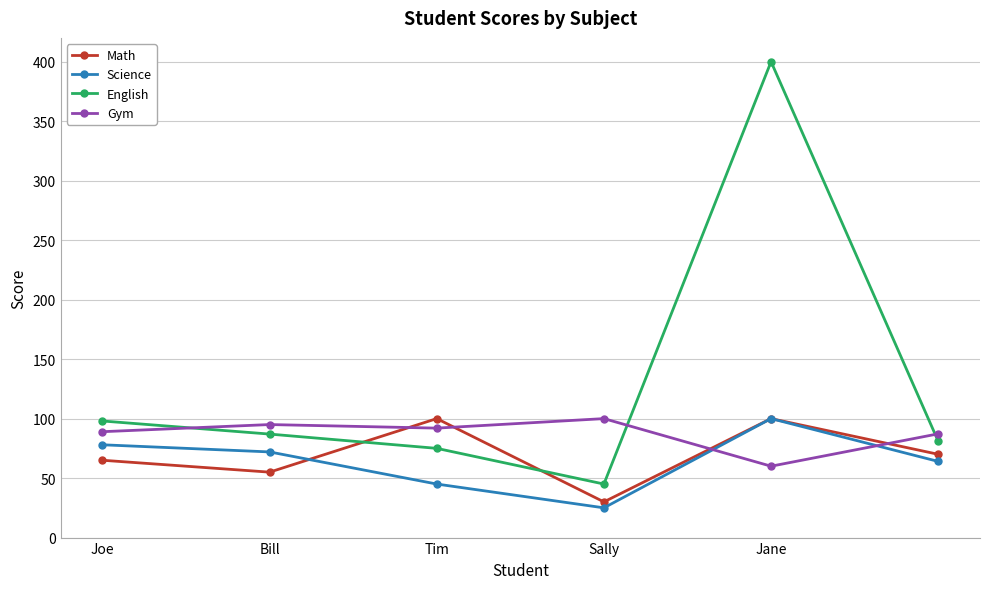

What is the greatest value displayed?

400.0